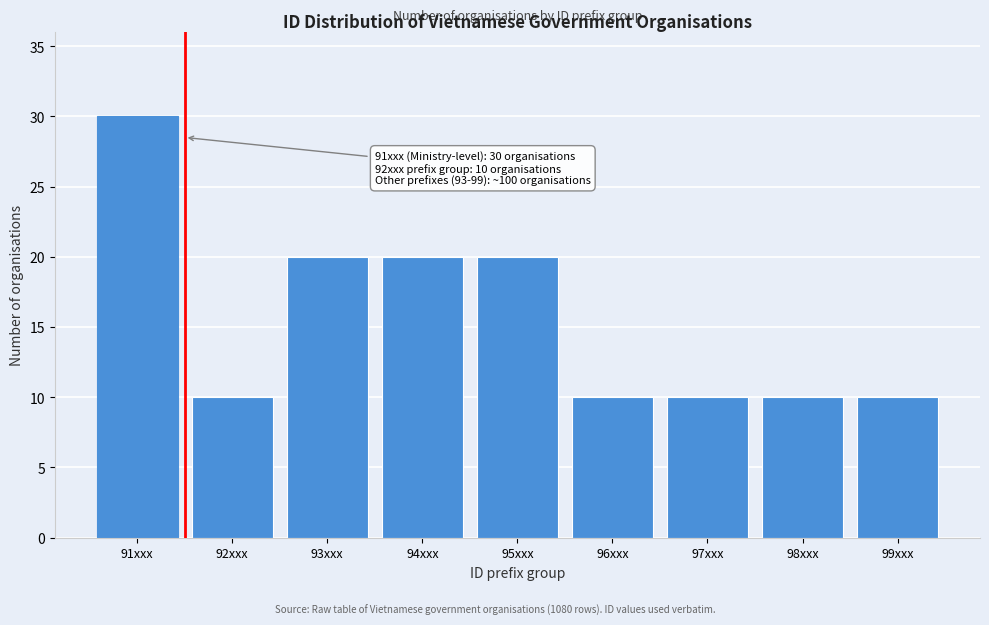

Reading left to right, transcribe all the data shown in this chart.

30	10	20	20	20	10	10	10	10